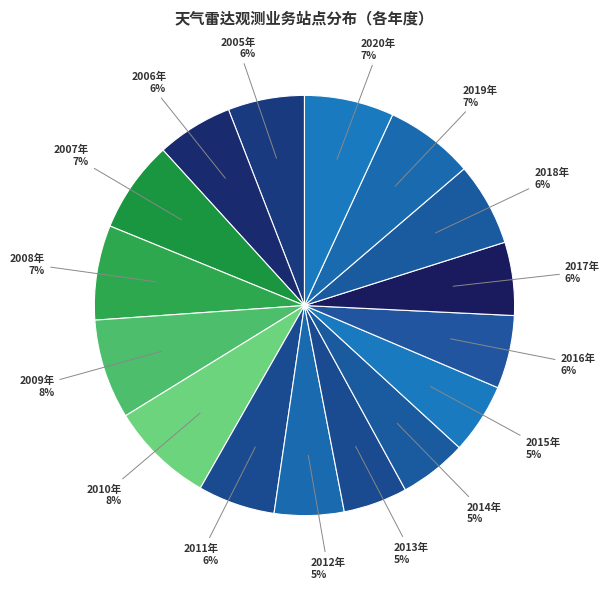

Count the number of slices in the pie.

16